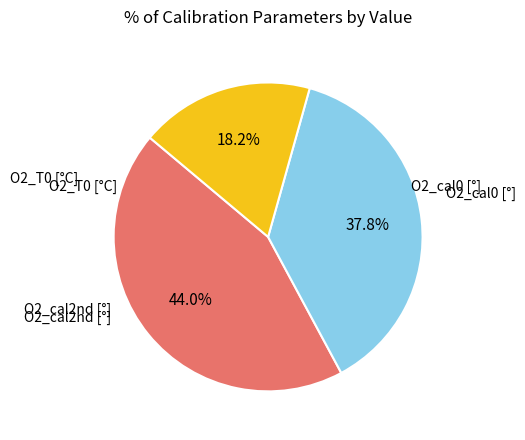

Is there any slice that represents more than half of the pie?

No